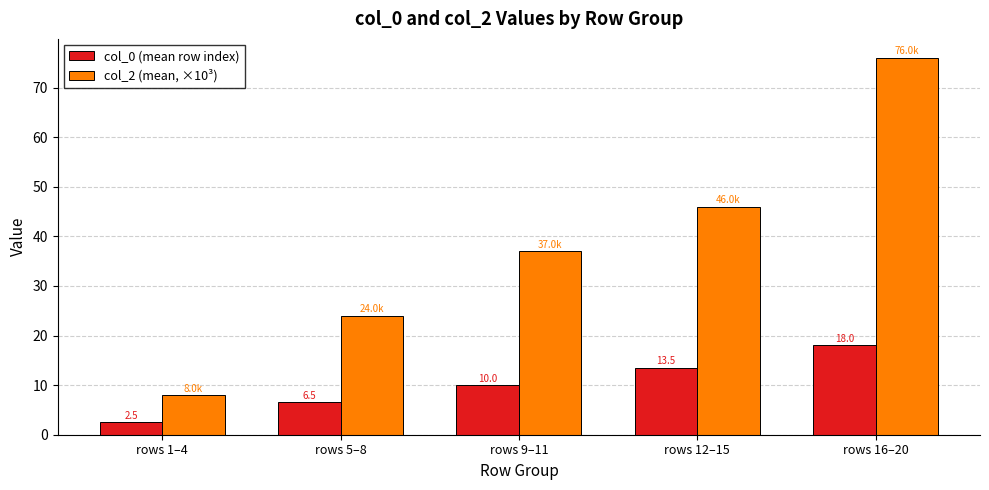

Rank the series by their maximum value, from lowest to highest.

col_0 (mean row index), col_2 (mean, ×10³)